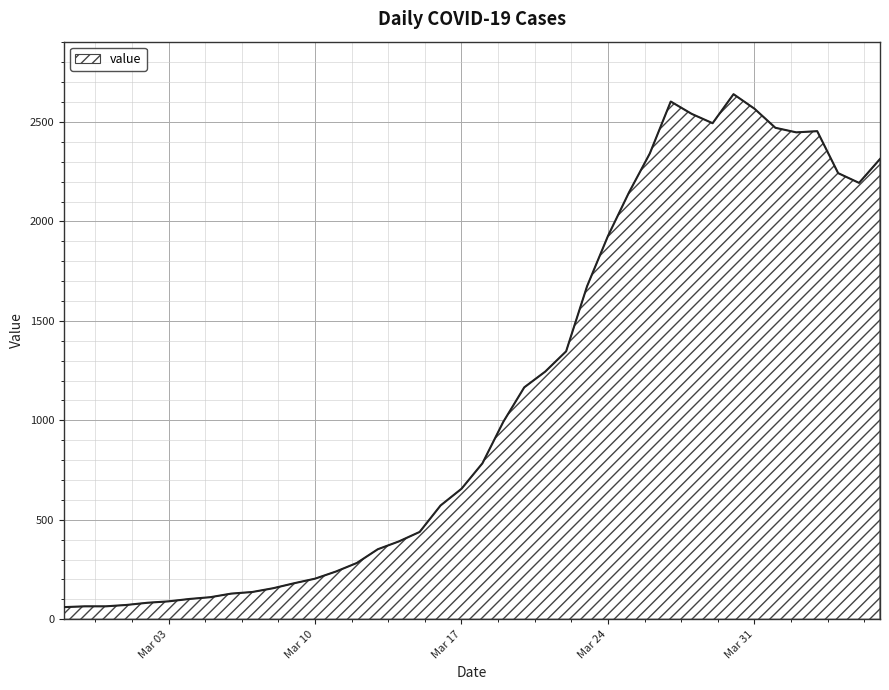

What is the minimum value shown in the chart?

61